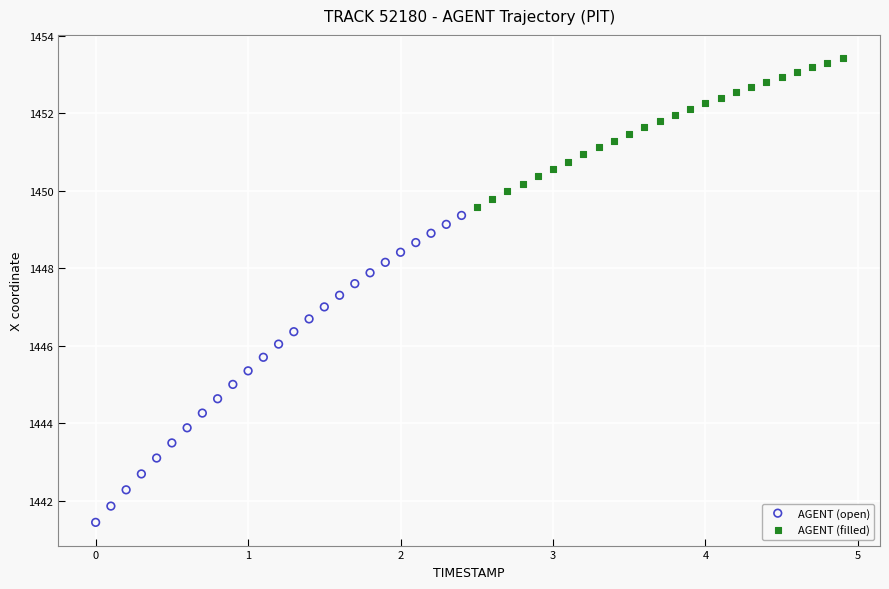

What are all the series names shown in the legend?

AGENT (open), AGENT (filled)